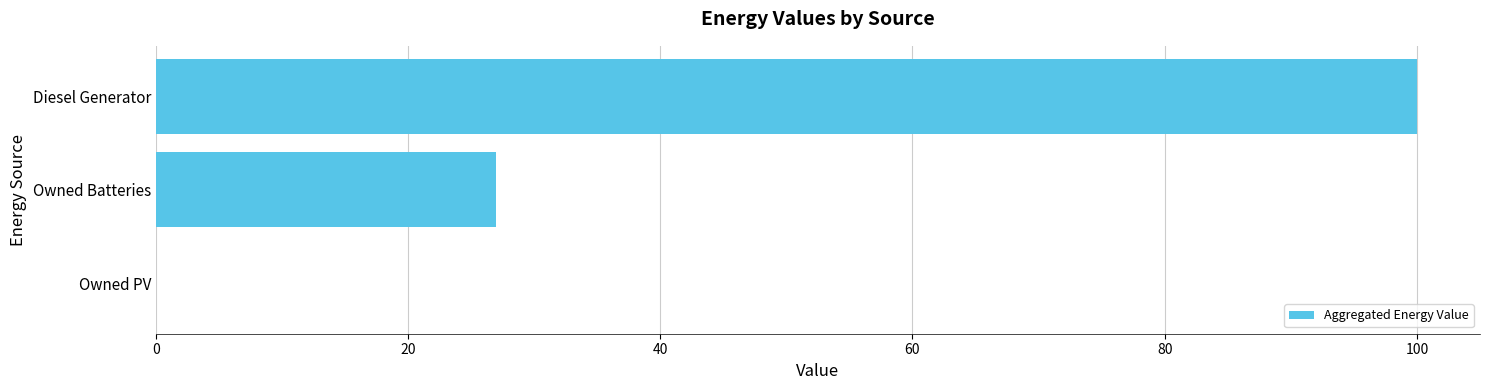

The value at Owned Batteries is 16.9. True or false?

False